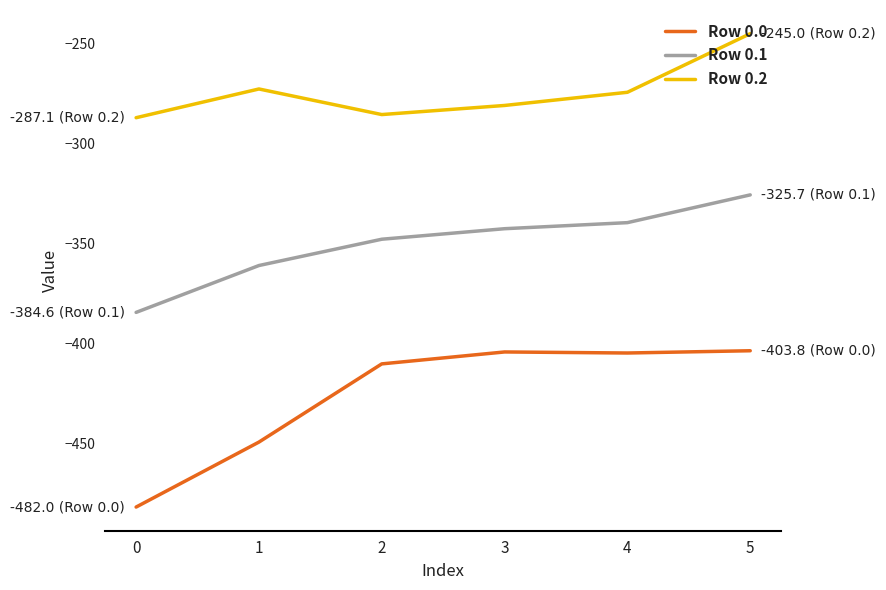

What are all the series names shown in the legend?

Row 0.0, Row 0.1, Row 0.2